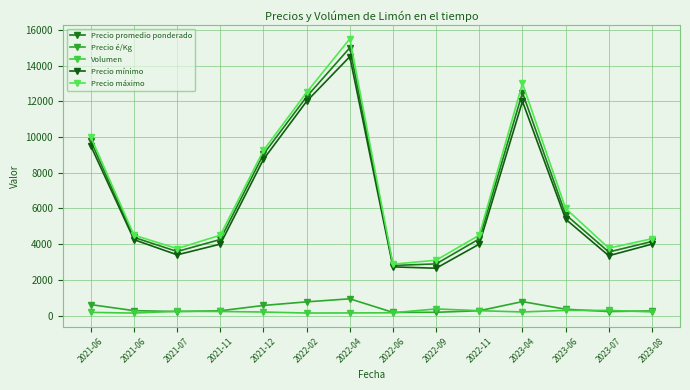

What is the sum of all Precio promedio ponderado values?

94119.2